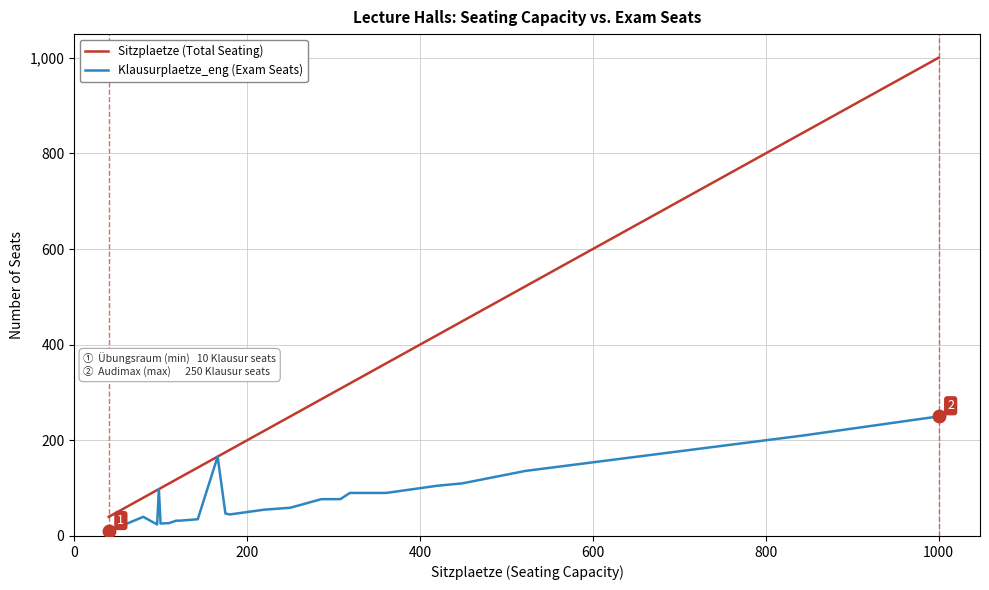

List the series in order of their overall mean, highest first.

Sitzplaetze (Total Seating), Klausurplaetze_eng (Exam Seats)